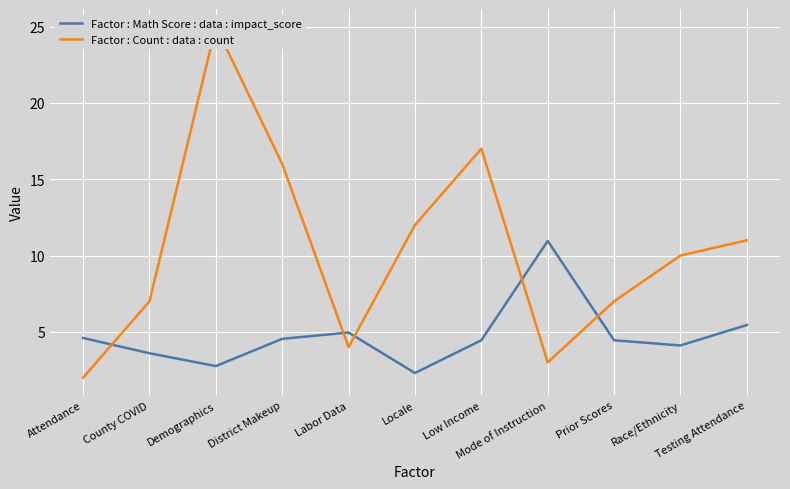

What is the difference between the maximum and minimum values in the Factor : Count : data : count series?

23.0